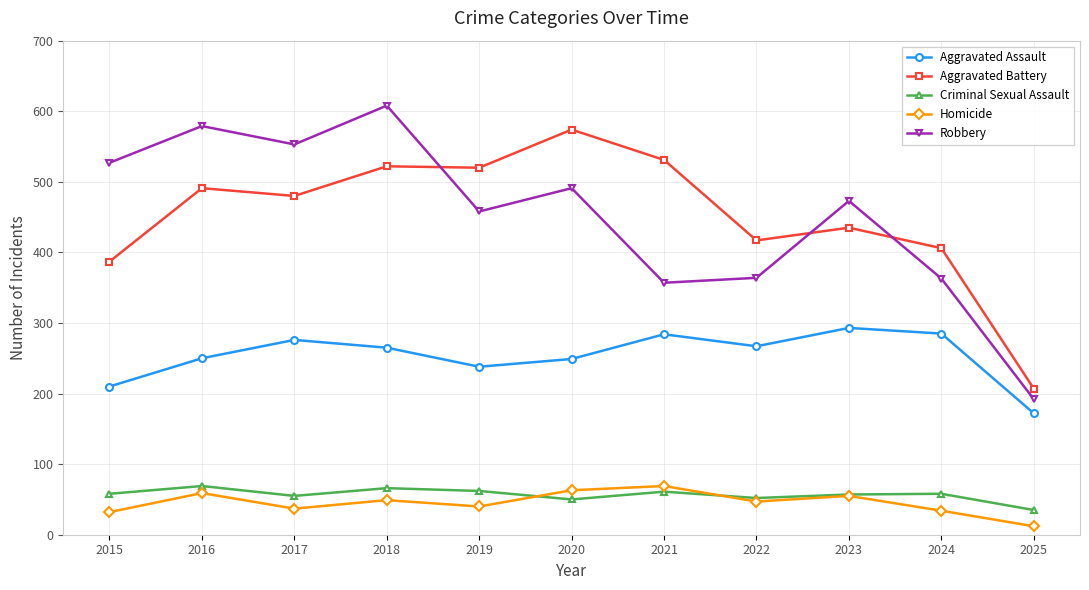

What is the value of the Robbery point at the 10th from the left?

363